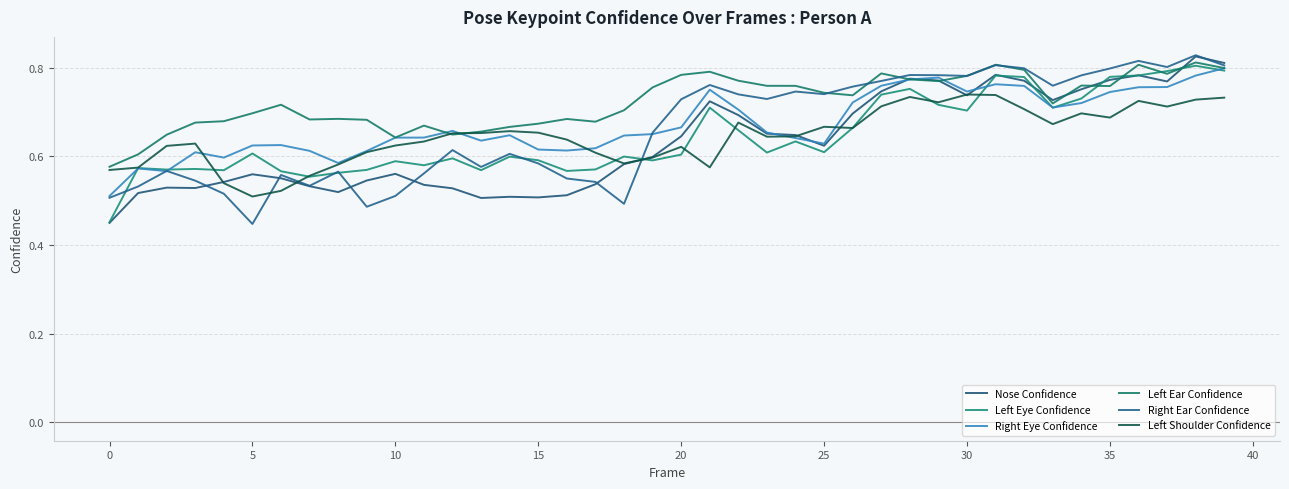

Does the chart have visible grid lines?

Yes